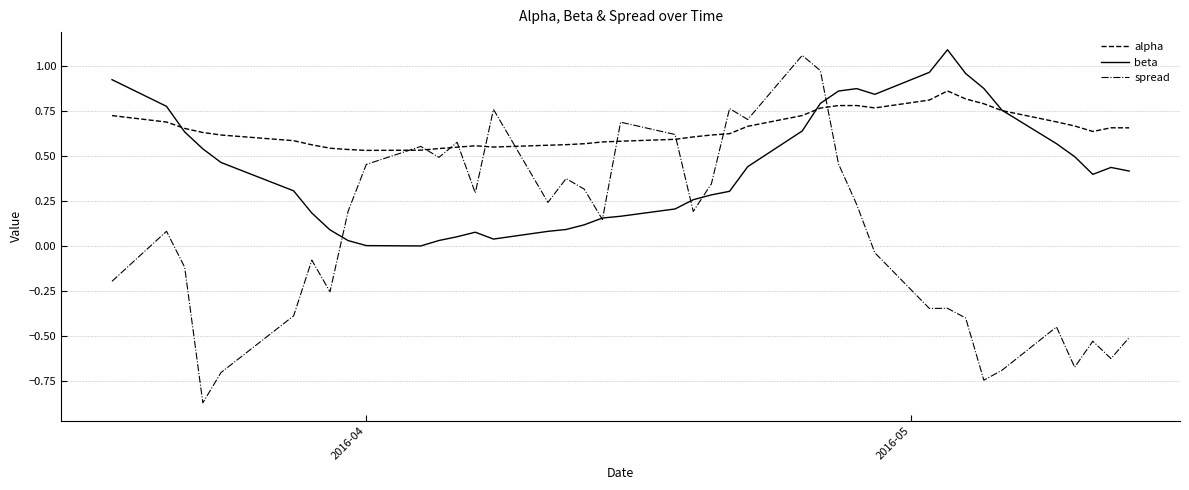

Which series has the largest total across all categories?

alpha